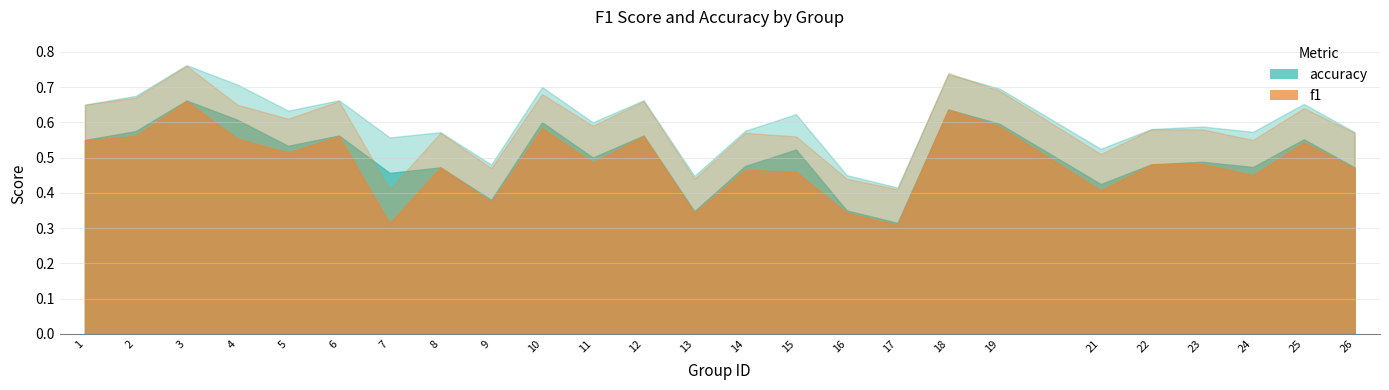

Reading left to right, extract all data points from this chart.

f1: 0.5	0.6	0.7	0.6	0.5	0.6	0.3	0.5	0.4	0.6	0.5	0.6	0.3	0.5	0.5	0.3	0.3	0.6	0.6	0.4	0.5	0.5	0.5	0.5	0.5
accuracy: 0.6	0.6	0.7	0.6	0.5	0.6	0.5	0.5	0.4	0.6	0.5	0.6	0.3	0.5	0.5	0.3	0.3	0.6	0.6	0.4	0.5	0.5	0.5	0.6	0.5